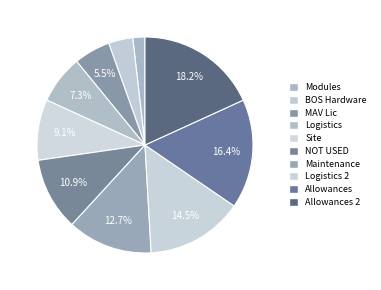

Approximately how many times larger is the value at Maintenance compared to NOT USED?

1.2